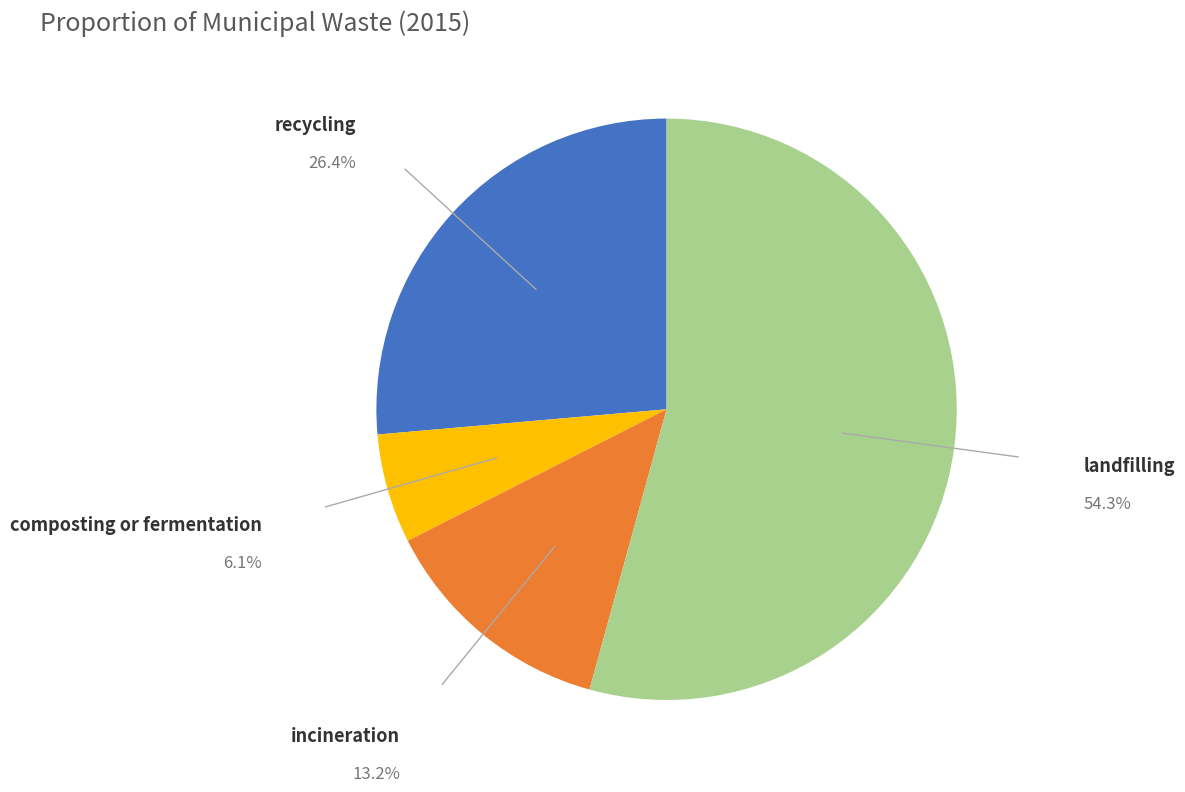

Which slice is the smallest?

composting or fermentation